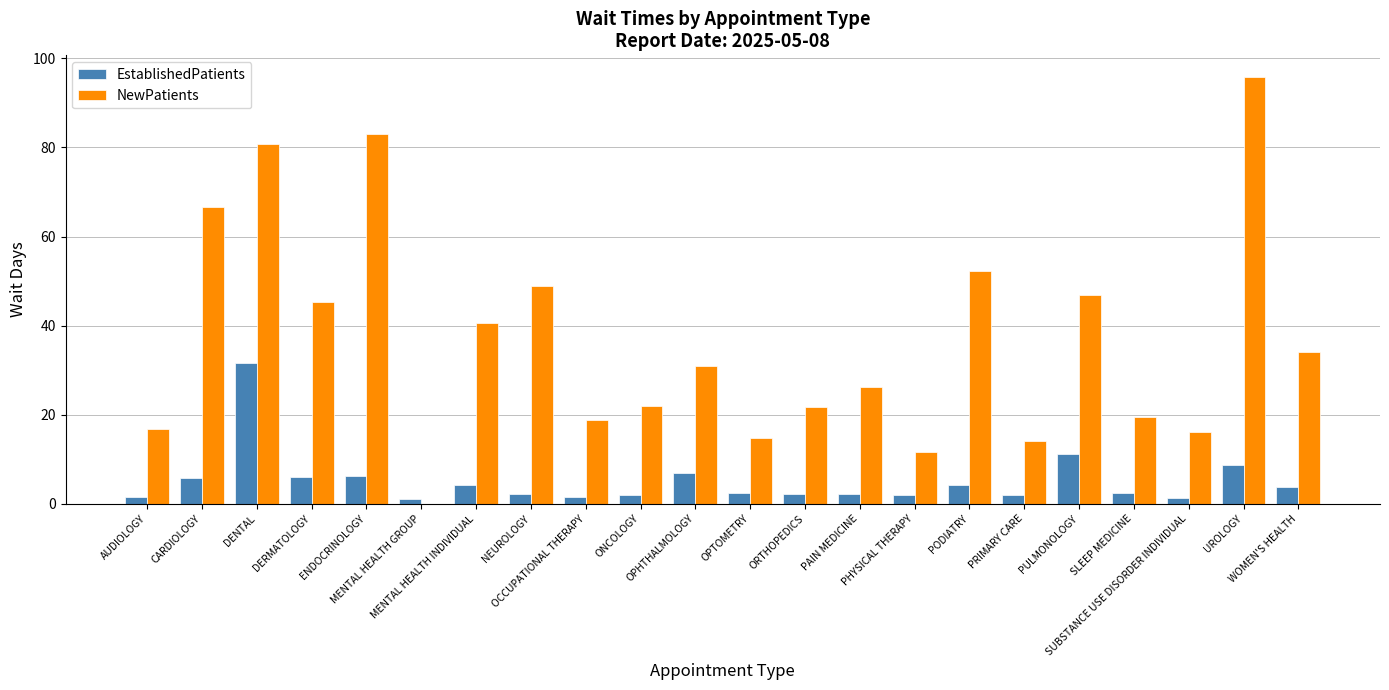

Which series has the largest total across all categories?

NewPatients